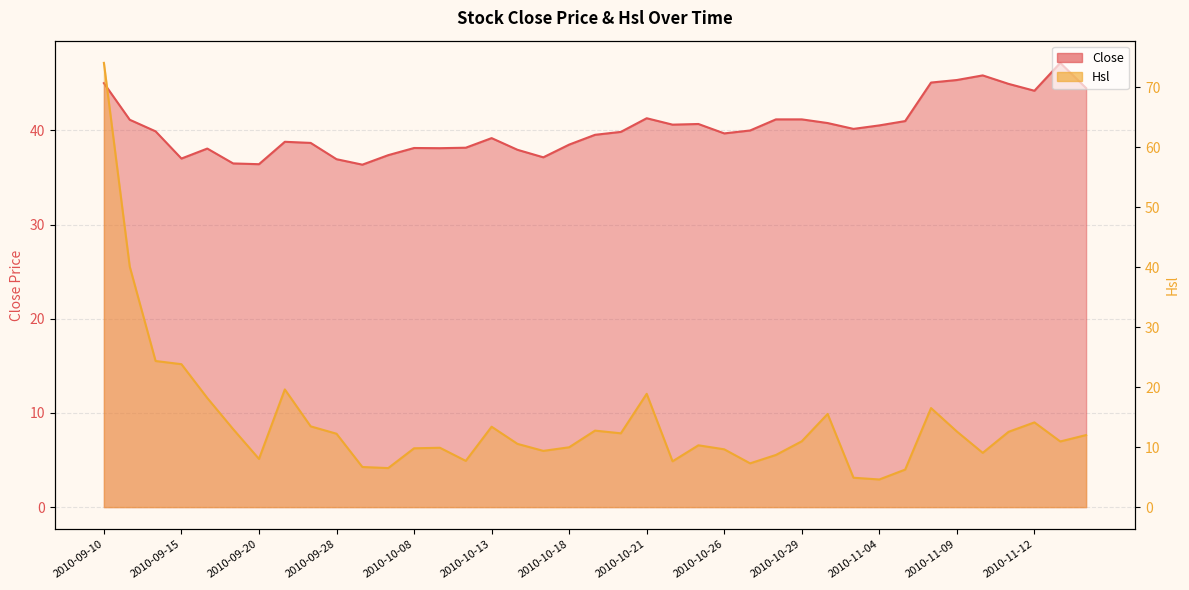

At which category does Hsl reach its first local valley?

2010-09-20